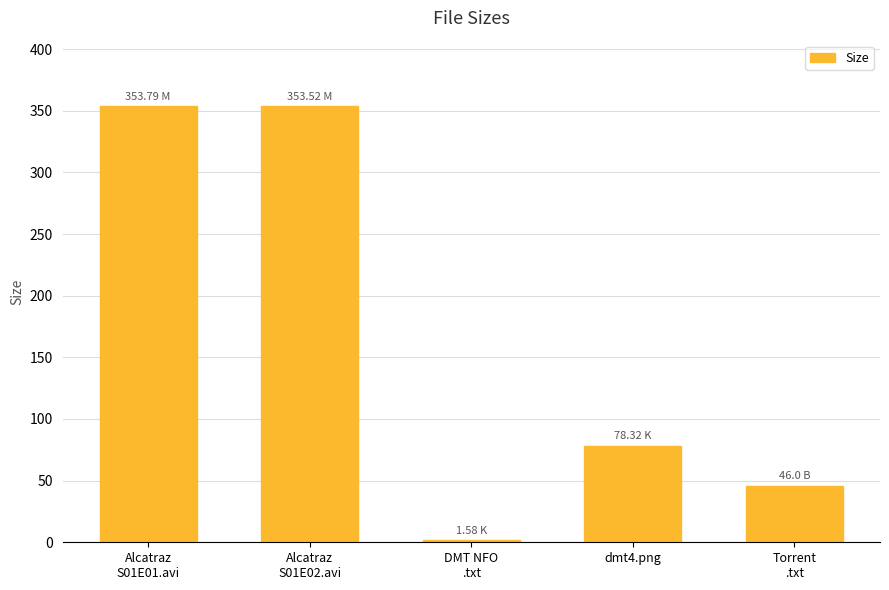

The value at dmt4.png is 78.3. True or false?

True